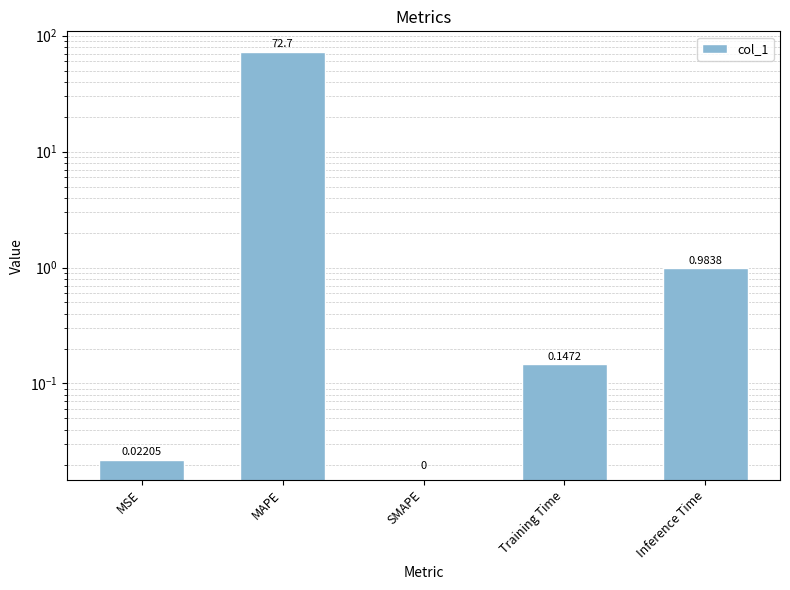

What is the change in value from MSE to MAPE?

+72.7